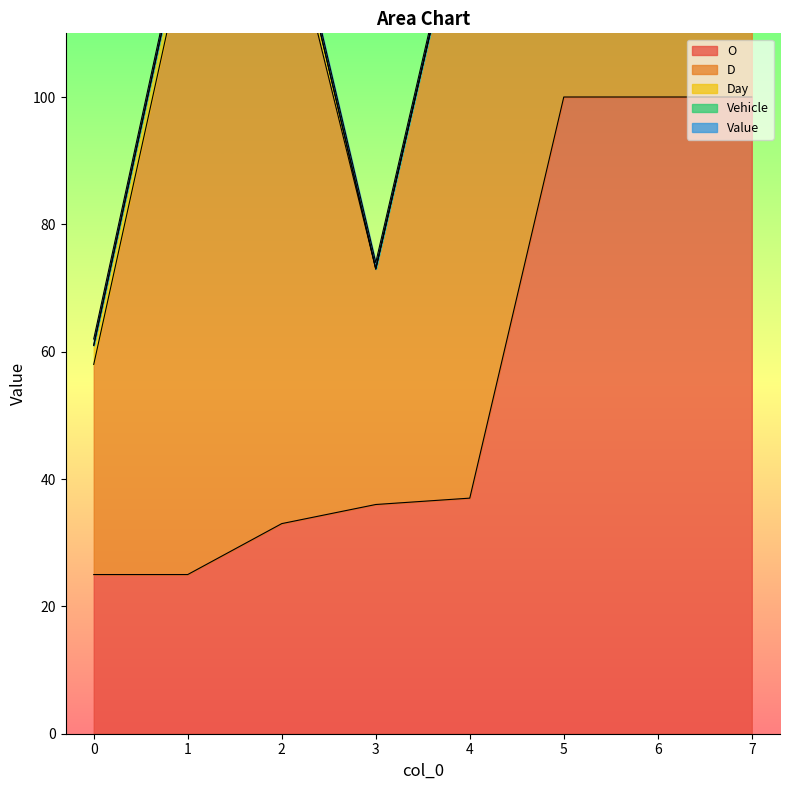

What are all the series names shown in the legend?

O, D, Day, Vehicle, Value